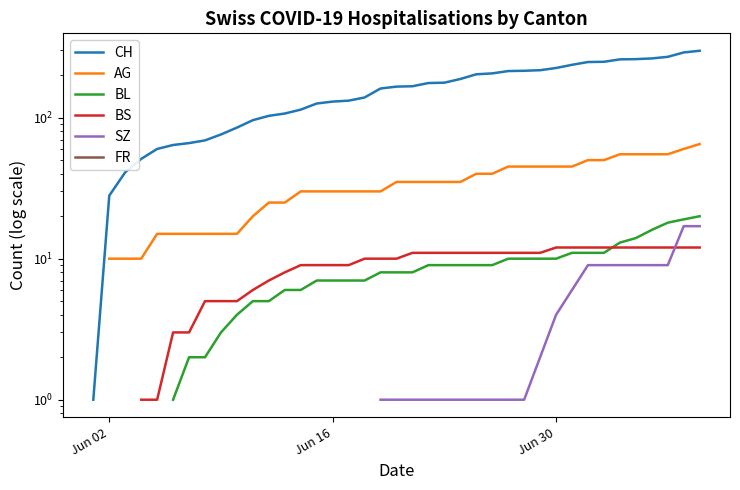

Is the value of CH at 5 greater than the value of SZ at 32?

Yes